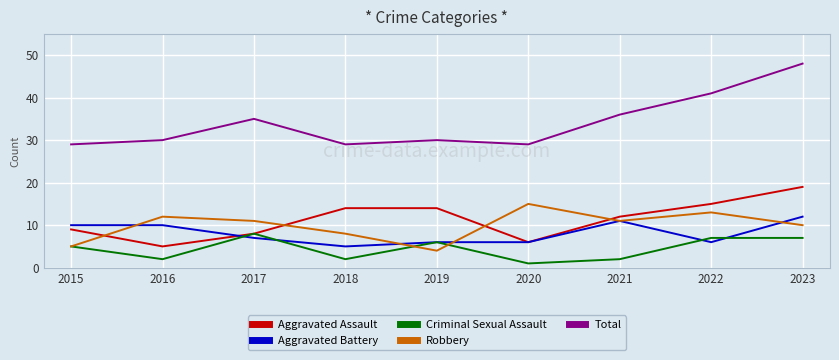

True or false: Aggravated Battery and Total intersect in this chart.

False